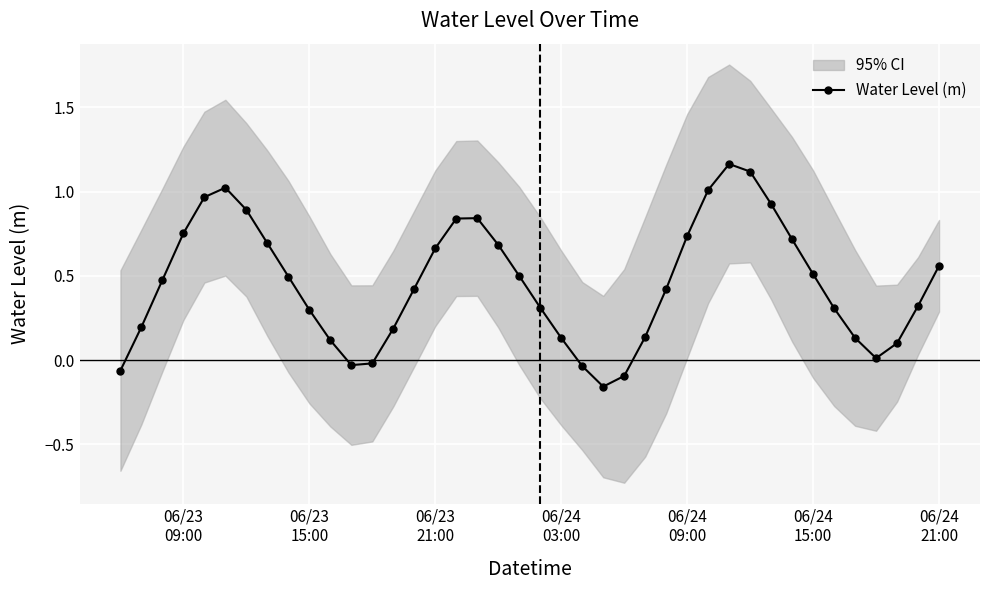

How many values are above zero?

34